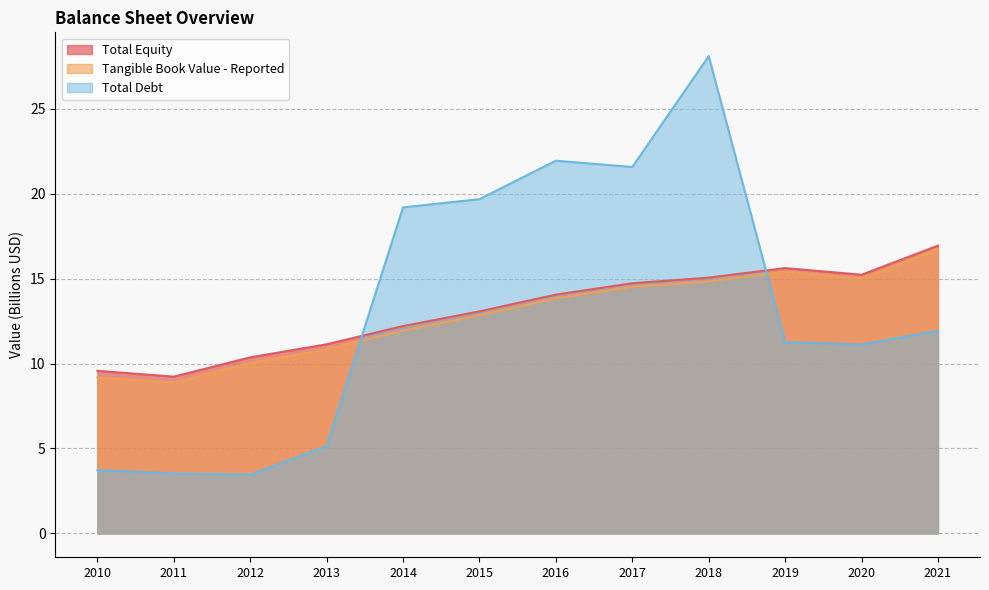

List the series in order of their overall mean, lowest first.

Tangible Book Value - Reported, Total Equity, Total Debt